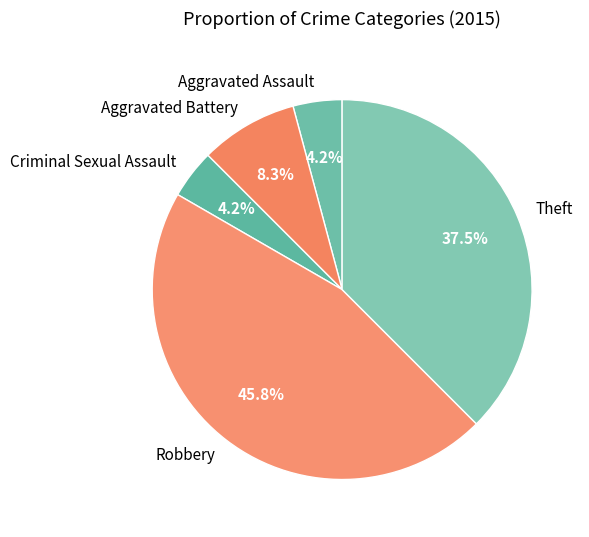

Count the number of slices in the pie.

5